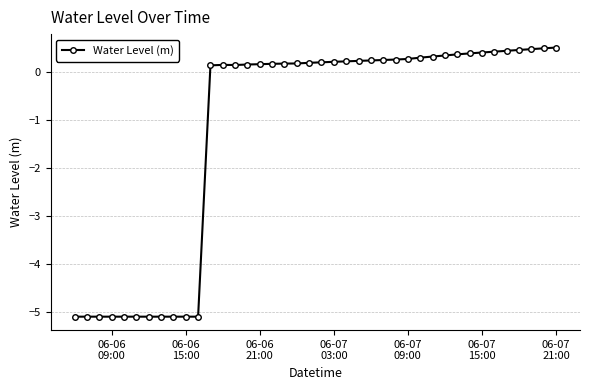

What is the smallest value displayed?

-5.1